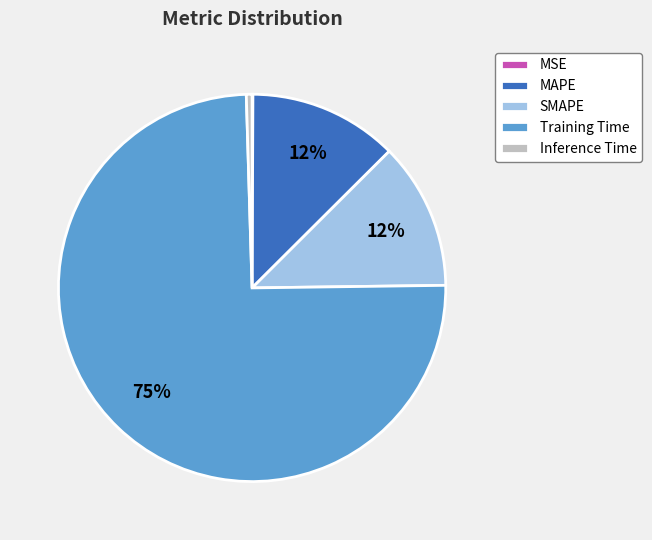

Combined, do Inference Time and SMAPE account for over 50%?

No